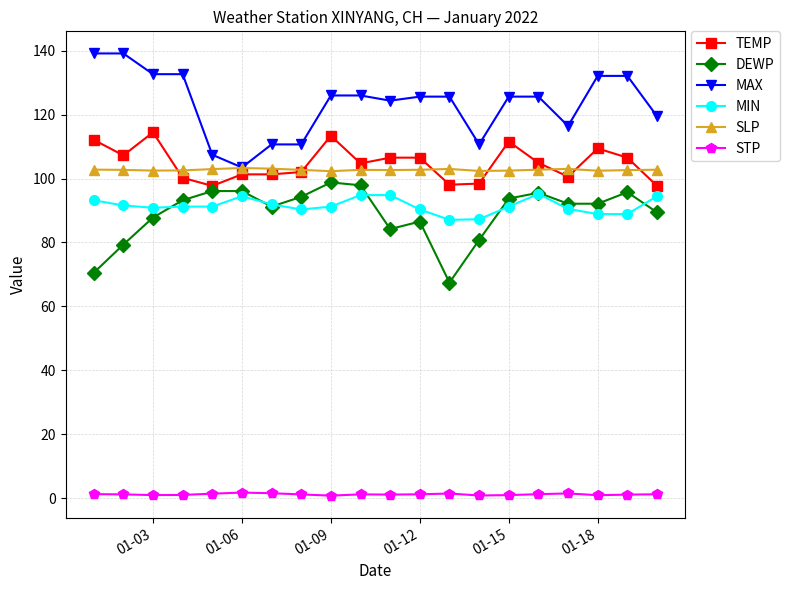

True or false: TEMP and STP intersect in this chart.

False